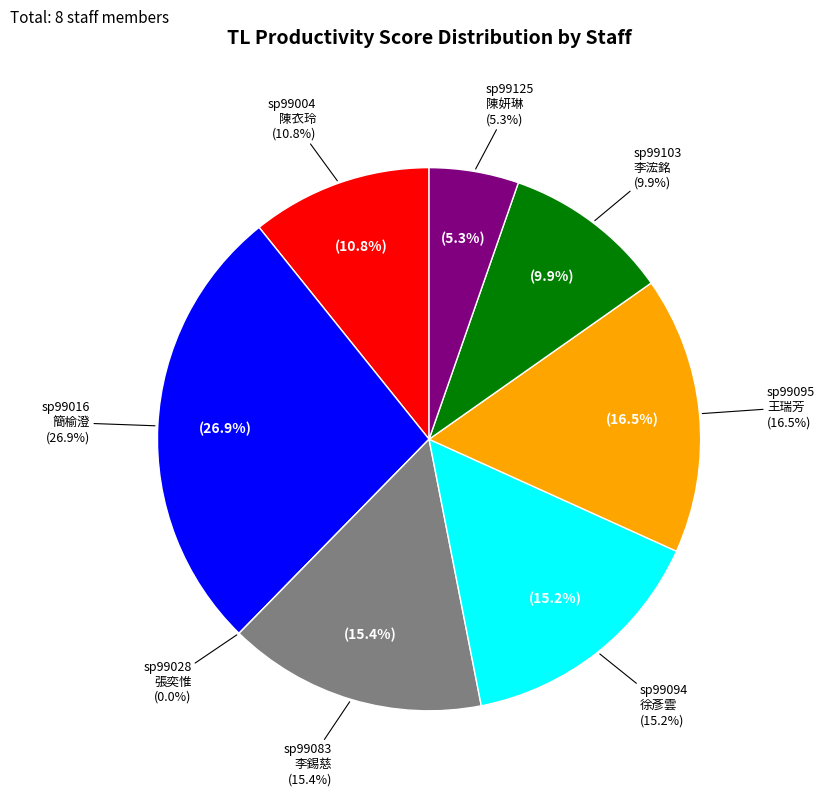

How much of the chart is everything except sp99016
簡榆澄?

73.1%